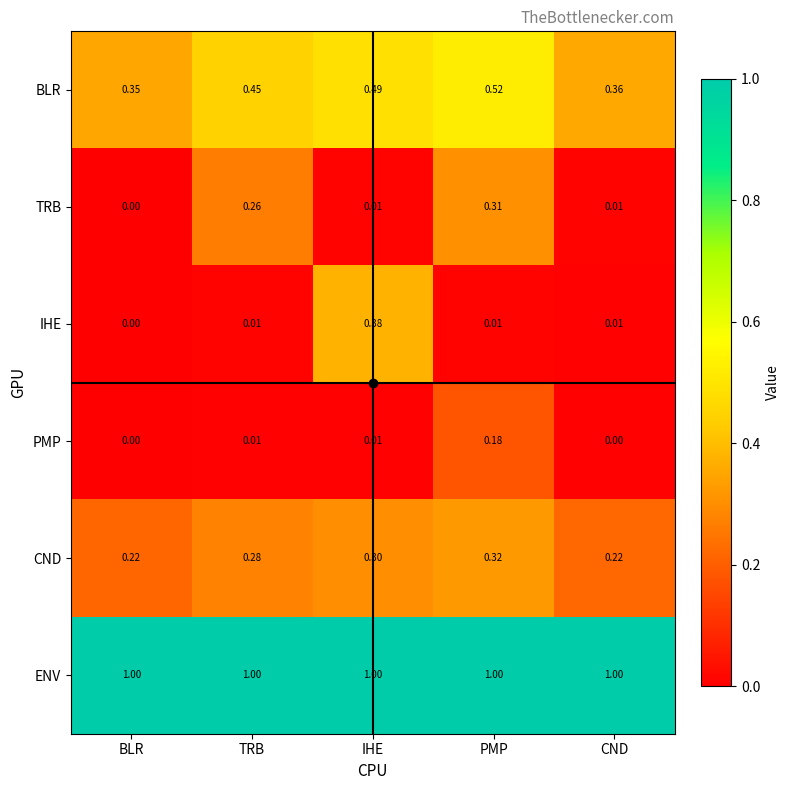

Is the value of CND at IHE greater than the value of TRB at CND?

Yes